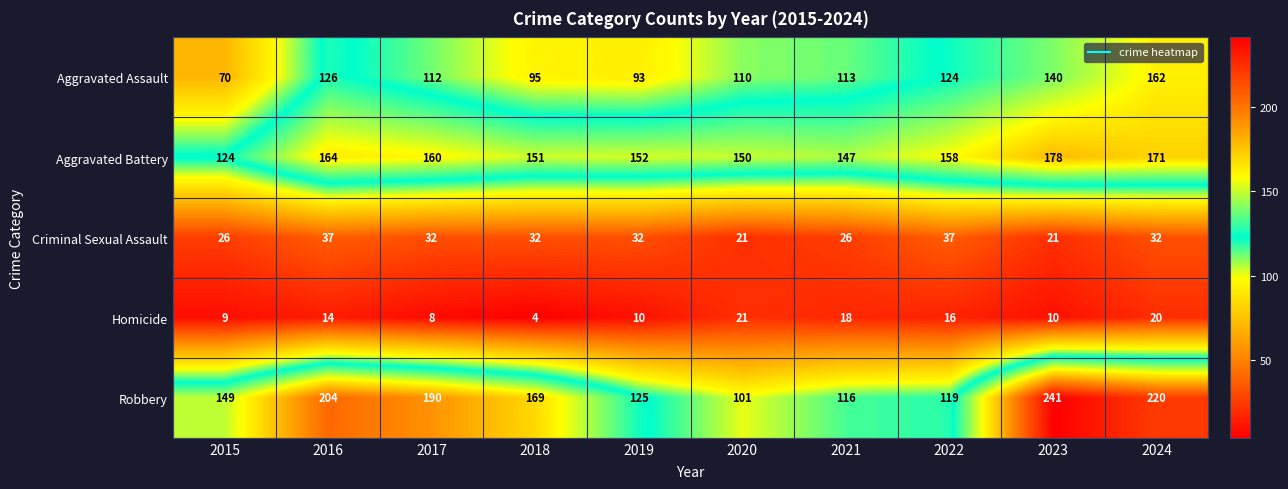

At how many categories does at least one series exceed 49?

10